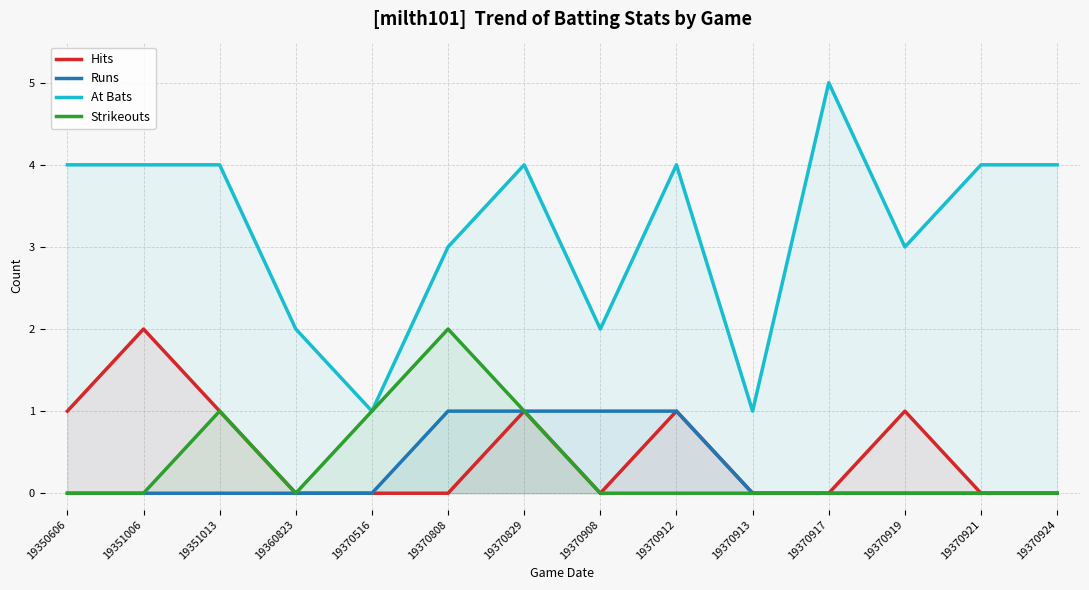

What are all the series names shown in the legend?

Hits, Runs, At Bats, Strikeouts